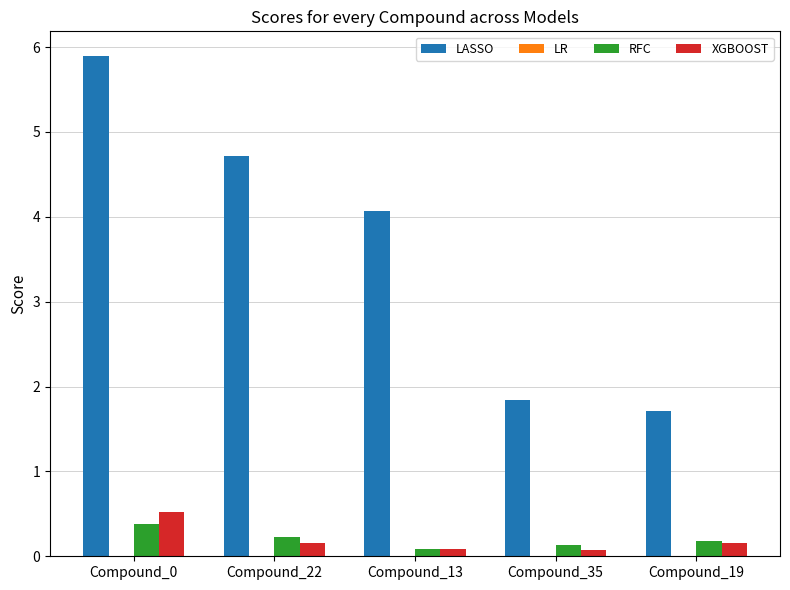

True or false: LASSO has a value of 6.0 at Compound_13.

False